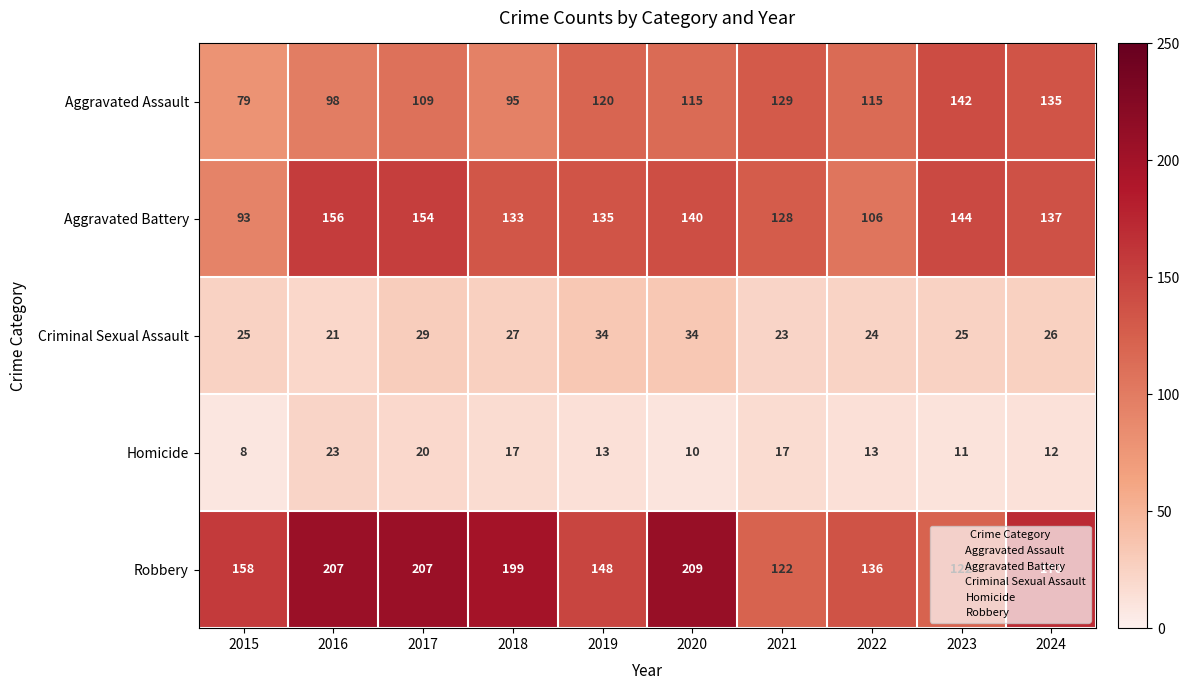

Is it true that Aggravated Assault equals 158 at 2019?

False